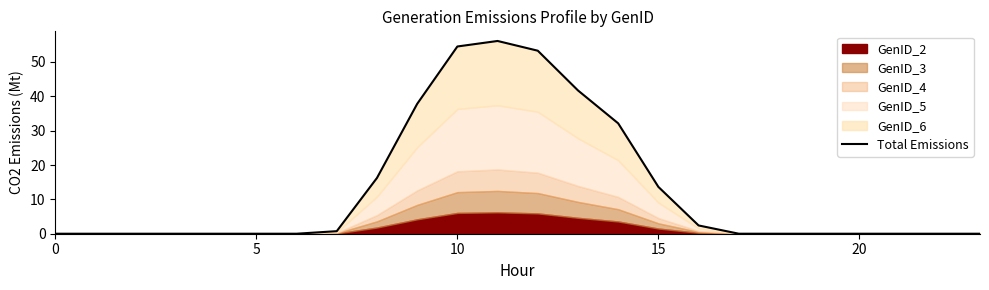

True or false: the data shows 13.6 at 15.

True